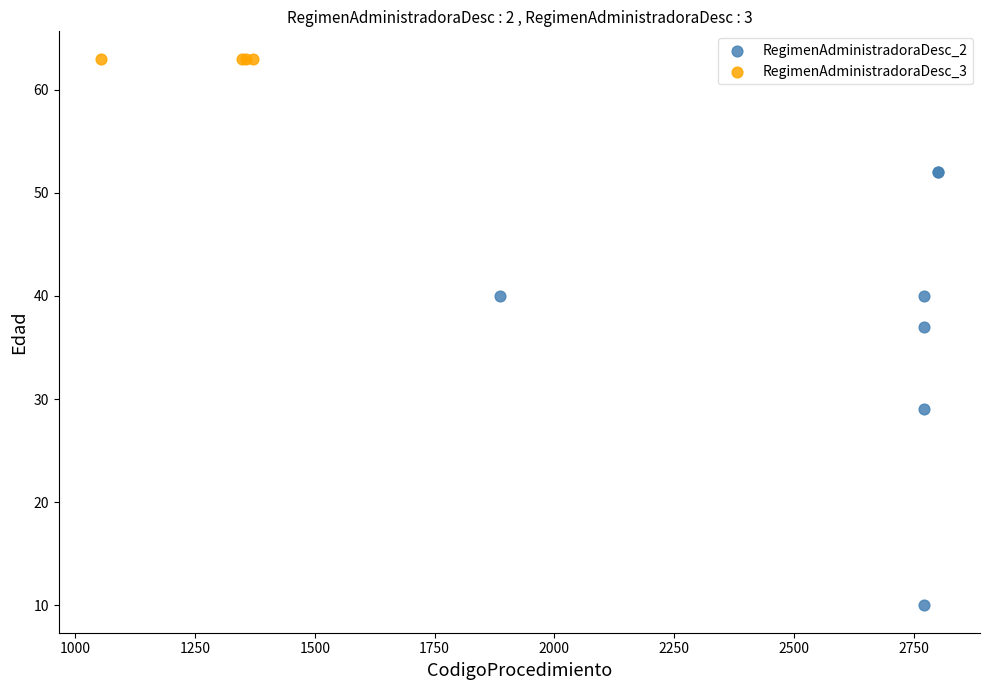

Which series reaches the minimum Y coordinate?

RegimenAdministradoraDesc_2